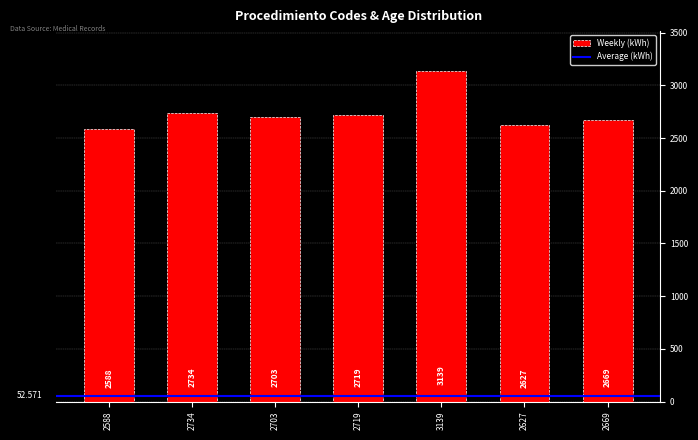

Is it true that the value at 2719 is 4454?

False